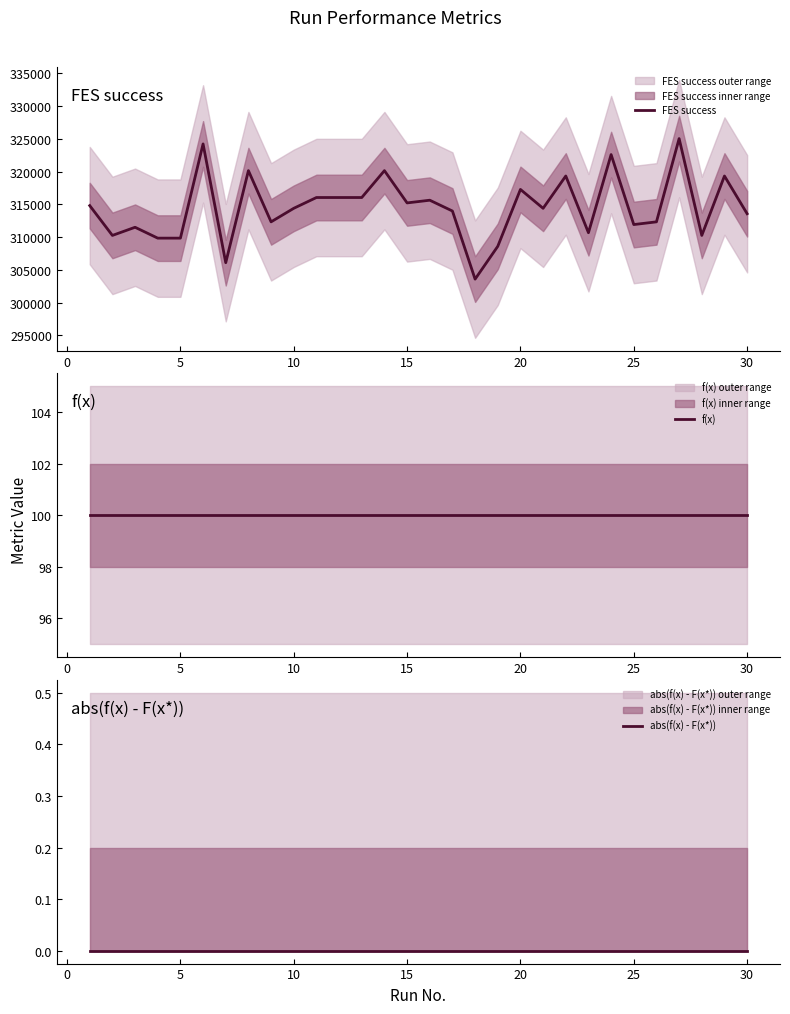

True or false: abs(f(x) - F(x*)) has more than 0 points higher than both neighbors.

False